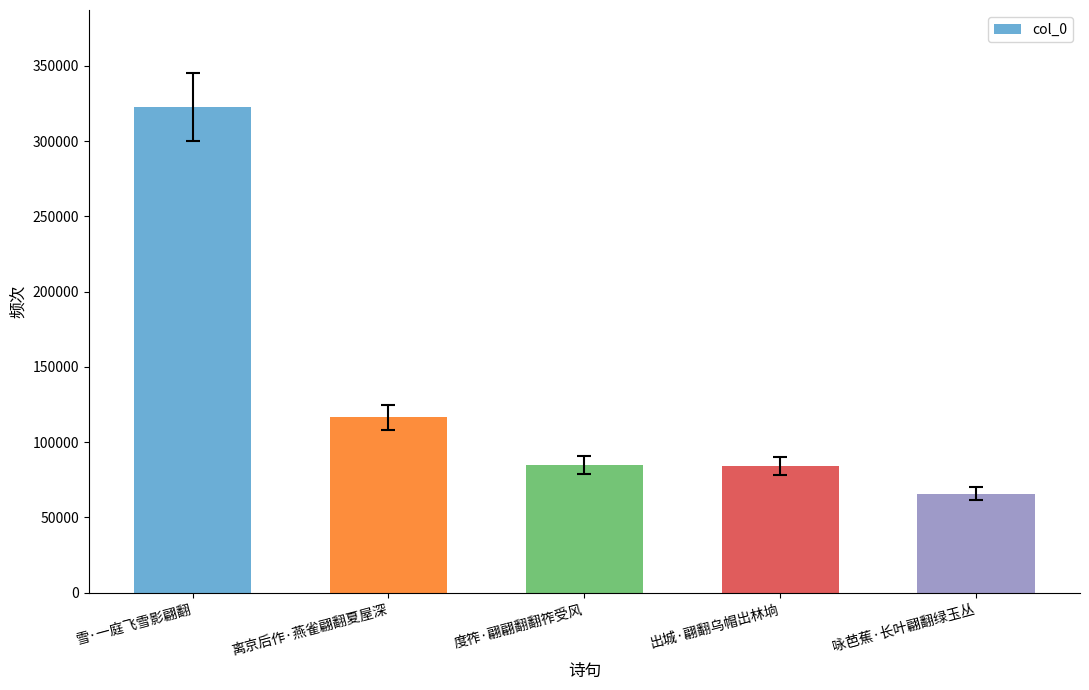

Does the chart contain stacked bars?

No